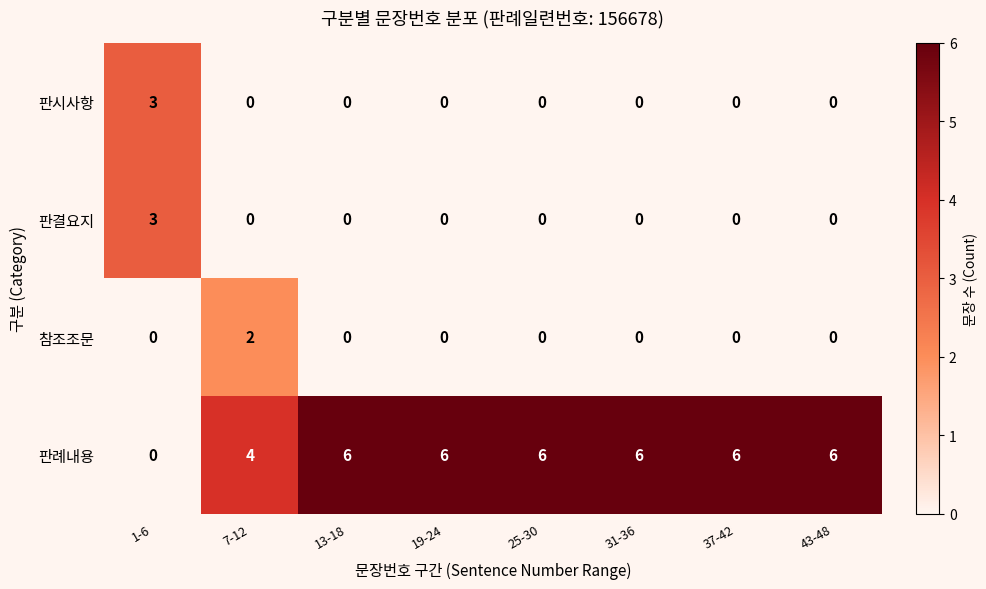

Which series has the widest spread of values?

판례내용